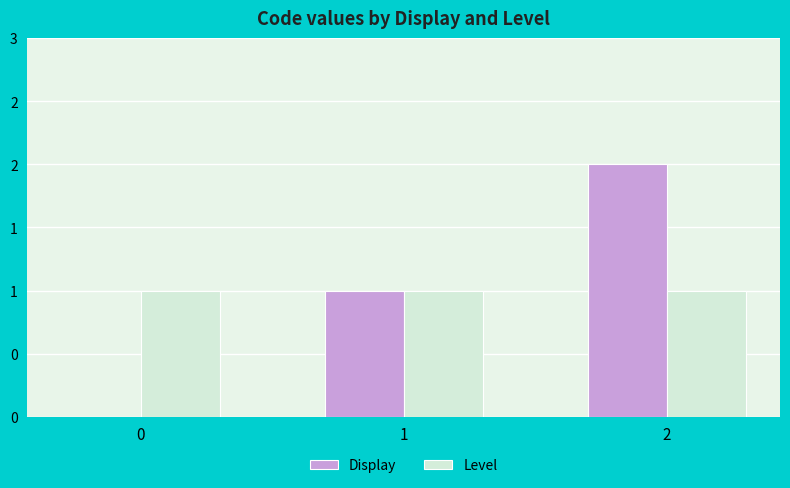

What is the sum of all Display values?

3